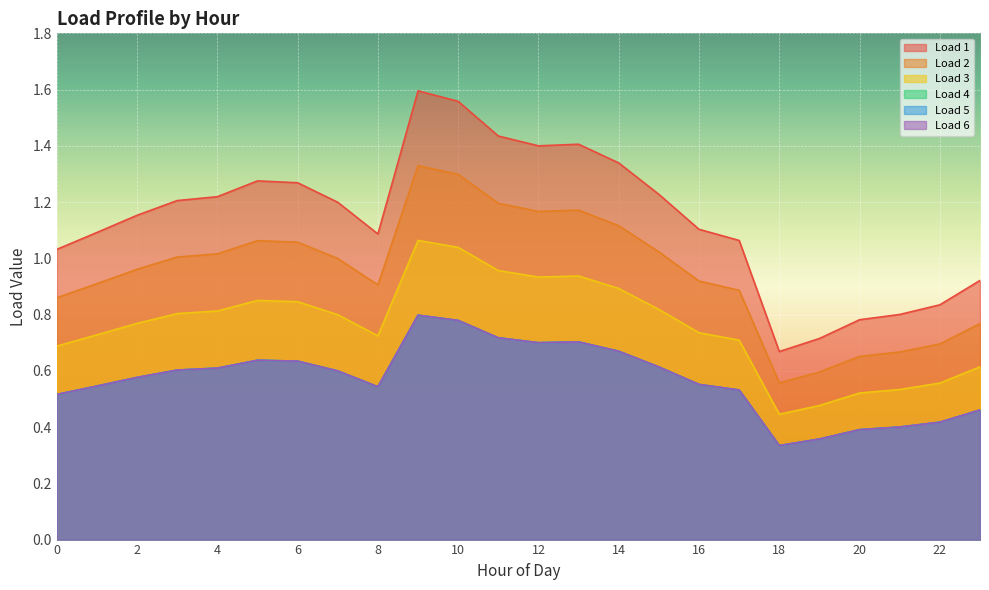

What is the sum of all Load 5 values?

13.7